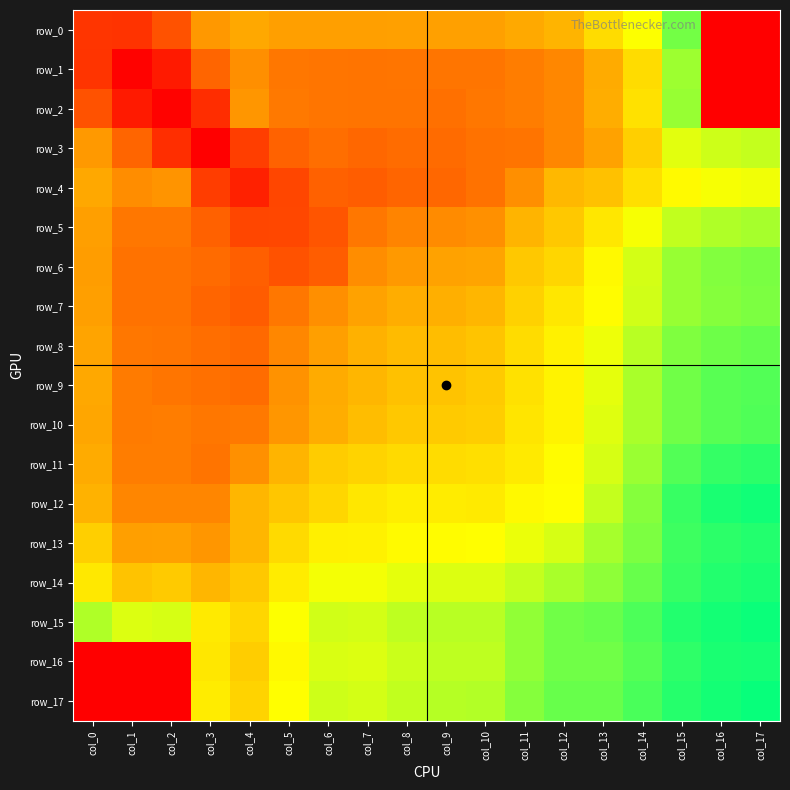

Reading left to right, extract all data points from this chart.

row_0: col_0=-1.1	col_1=-1.1	col_2=-1.5	col_3=-2.4	col_4=-2.5	col_5=-2.5	col_6=-2.5	col_7=-2.5	col_8=-2.5	col_9=-2.5	col_10=-2.5	col_11=-2.6	col_12=-2.7	col_13=-3.1	col_14=-3.5	col_15=-4.4	col_16=-10.0	col_17=-10.0
row_1: col_0=-1.1	col_1=-0.3	col_2=-0.7	col_3=-1.8	col_4=-2.3	col_5=-2.0	col_6=-2.0	col_7=-2.0	col_8=-2.0	col_9=-2.0	col_10=-2.0	col_11=-2.1	col_12=-2.2	col_13=-2.6	col_14=-3.1	col_15=-4.1	col_16=-10.0	col_17=-10.0
row_2: col_0=-1.5	col_1=-0.7	col_2=-0.3	col_3=-1.0	col_4=-2.4	col_5=-2.1	col_6=-2.0	col_7=-2.0	col_8=-2.0	col_9=-2.0	col_10=-2.0	col_11=-2.1	col_12=-2.2	col_13=-2.6	col_14=-3.2	col_15=-4.1	col_16=-10.0	col_17=-10.0
row_3: col_0=-2.4	col_1=-1.8	col_2=-1.0	col_3=-0.2	col_4=-1.2	col_5=-1.8	col_6=-1.9	col_7=-1.9	col_8=-1.9	col_9=-1.9	col_10=-2.0	col_11=-2.0	col_12=-2.2	col_13=-2.5	col_14=-3.0	col_15=-3.7	col_16=-3.8	col_17=-3.9
row_4: col_0=-2.5	col_1=-2.3	col_2=-2.4	col_3=-1.2	col_4=-0.8	col_5=-1.4	col_6=-1.8	col_7=-1.7	col_8=-1.9	col_9=-1.9	col_10=-2.0	col_11=-2.3	col_12=-2.7	col_13=-2.8	col_14=-3.1	col_15=-3.4	col_16=-3.5	col_17=-3.6
row_5: col_0=-2.5	col_1=-2.0	col_2=-2.0	col_3=-1.8	col_4=-1.4	col_5=-1.4	col_6=-1.6	col_7=-2.0	col_8=-2.2	col_9=-2.3	col_10=-2.3	col_11=-2.7	col_12=-2.9	col_13=-3.2	col_14=-3.5	col_15=-3.9	col_16=-4.0	col_17=-4.0
row_6: col_0=-2.4	col_1=-2.0	col_2=-2.0	col_3=-1.9	col_4=-1.8	col_5=-1.5	col_6=-1.7	col_7=-2.3	col_8=-2.4	col_9=-2.5	col_10=-2.5	col_11=-2.9	col_12=-3.0	col_13=-3.4	col_14=-3.8	col_15=-4.1	col_16=-4.3	col_17=-4.3
row_7: col_0=-2.5	col_1=-2.0	col_2=-2.0	col_3=-1.8	col_4=-1.7	col_5=-2.0	col_6=-2.3	col_7=-2.5	col_8=-2.6	col_9=-2.6	col_10=-2.7	col_11=-3.0	col_12=-3.2	col_13=-3.5	col_14=-3.8	col_15=-4.1	col_16=-4.3	col_17=-4.3
row_8: col_0=-2.5	col_1=-2.0	col_2=-2.0	col_3=-1.9	col_4=-1.9	col_5=-2.2	col_6=-2.5	col_7=-2.7	col_8=-2.8	col_9=-2.8	col_10=-2.9	col_11=-3.1	col_12=-3.3	col_13=-3.6	col_14=-3.9	col_15=-4.3	col_16=-4.4	col_17=-4.5
row_9: col_0=-2.6	col_1=-2.1	col_2=-2.0	col_3=-2.0	col_4=-1.9	col_5=-2.3	col_6=-2.6	col_7=-2.7	col_8=-2.8	col_9=-2.8	col_10=-2.9	col_11=-3.2	col_12=-3.4	col_13=-3.6	col_14=-4.0	col_15=-4.4	col_16=-4.5	col_17=-4.6
row_10: col_0=-2.5	col_1=-2.1	col_2=-2.1	col_3=-2.0	col_4=-2.1	col_5=-2.4	col_6=-2.6	col_7=-2.8	col_8=-2.9	col_9=-2.9	col_10=-3.0	col_11=-3.2	col_12=-3.4	col_13=-3.7	col_14=-4.0	col_15=-4.4	col_16=-4.5	col_17=-4.6
row_11: col_0=-2.6	col_1=-2.1	col_2=-2.1	col_3=-2.0	col_4=-2.3	col_5=-2.7	col_6=-2.9	col_7=-3.0	col_8=-3.1	col_9=-3.1	col_10=-3.2	col_11=-3.3	col_12=-3.5	col_13=-3.7	col_14=-4.1	col_15=-4.6	col_16=-4.8	col_17=-4.8
row_12: col_0=-2.7	col_1=-2.2	col_2=-2.2	col_3=-2.2	col_4=-2.7	col_5=-2.9	col_6=-3.1	col_7=-3.2	col_8=-3.3	col_9=-3.3	col_10=-3.3	col_11=-3.4	col_12=-3.5	col_13=-3.9	col_14=-4.3	col_15=-4.8	col_16=-4.9	col_17=-5.0
row_13: col_0=-3.0	col_1=-2.5	col_2=-2.5	col_3=-2.4	col_4=-2.7	col_5=-3.1	col_6=-3.3	col_7=-3.3	col_8=-3.4	col_9=-3.4	col_10=-3.5	col_11=-3.6	col_12=-3.8	col_13=-4.0	col_14=-4.3	col_15=-4.7	col_16=-4.8	col_17=-4.9
row_14: col_0=-3.2	col_1=-2.9	col_2=-2.9	col_3=-2.7	col_4=-2.9	col_5=-3.3	col_6=-3.5	col_7=-3.6	col_8=-3.7	col_9=-3.7	col_10=-3.7	col_11=-3.9	col_12=-4.0	col_13=-4.2	col_14=-4.4	col_15=-4.8	col_16=-4.9	col_17=-4.9
row_15: col_0=-4.0	col_1=-3.7	col_2=-3.7	col_3=-3.3	col_4=-3.0	col_5=-3.5	col_6=-3.8	col_7=-3.8	col_8=-3.9	col_9=-3.9	col_10=-3.9	col_11=-4.2	col_12=-4.4	col_13=-4.5	col_14=-4.6	col_15=-4.9	col_16=-5.0	col_17=-5.0
row_16: col_0=-10.0	col_1=-10.0	col_2=-10.0	col_3=-3.2	col_4=-3.0	col_5=-3.4	col_6=-3.7	col_7=-3.7	col_8=-3.8	col_9=-3.9	col_10=-3.9	col_11=-4.2	col_12=-4.4	col_13=-4.4	col_14=-4.6	col_15=-4.8	col_16=-4.9	col_17=-5.0
row_17: col_0=-10.0	col_1=-10.0	col_2=-10.0	col_3=-3.3	col_4=-3.0	col_5=-3.5	col_6=-3.8	col_7=-3.8	col_8=-3.9	col_9=-4.0	col_10=-4.0	col_11=-4.3	col_12=-4.5	col_13=-4.5	col_14=-4.6	col_15=-4.9	col_16=-5.0	col_17=-5.1